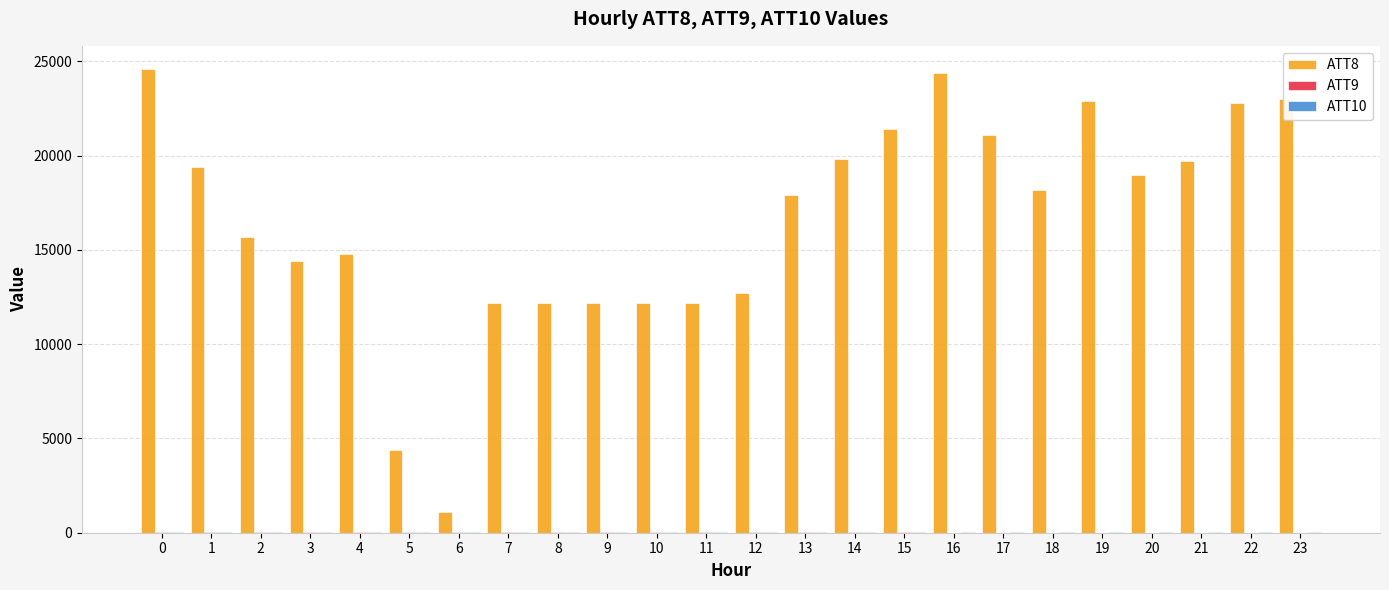

What is the greatest value displayed?

24600.0